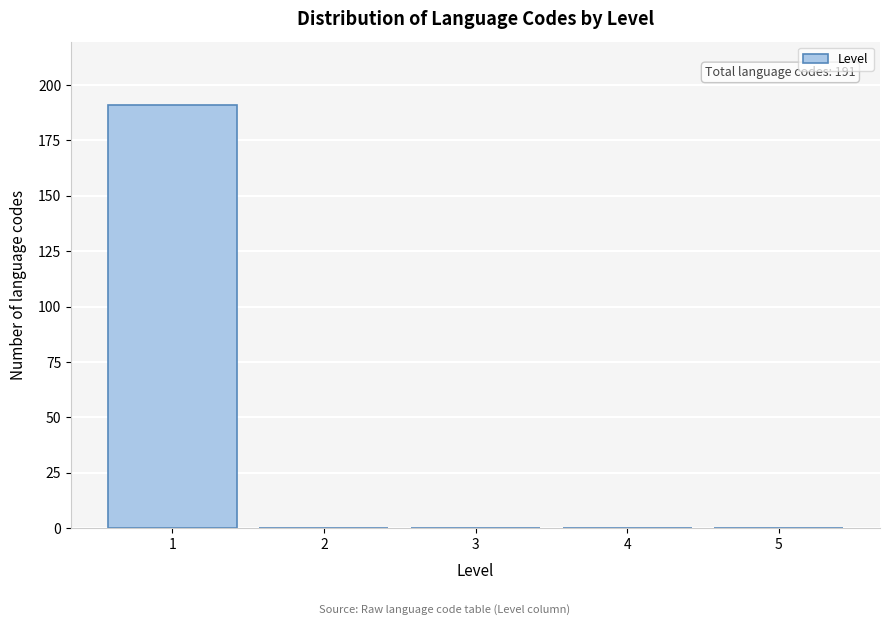

Over which range of the x-axis is the bar tallest?

0.5 to 1.5